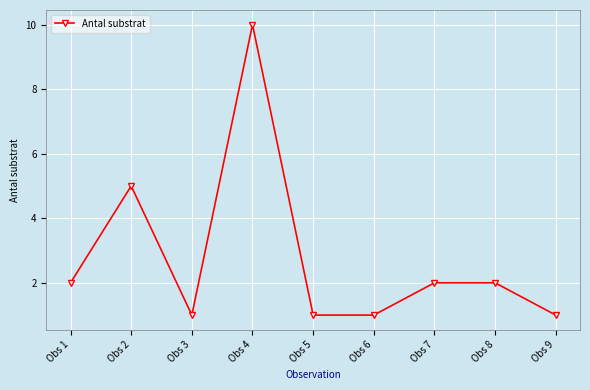

Does the chart display data point markers on the line(s)?

Yes